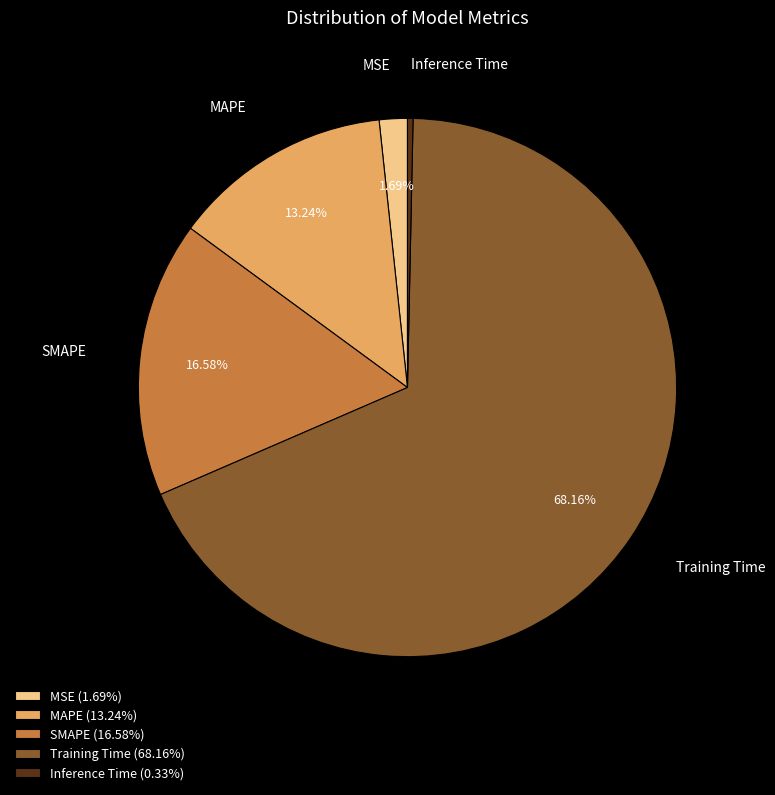

Which category has the biggest portion of the pie?

Training Time